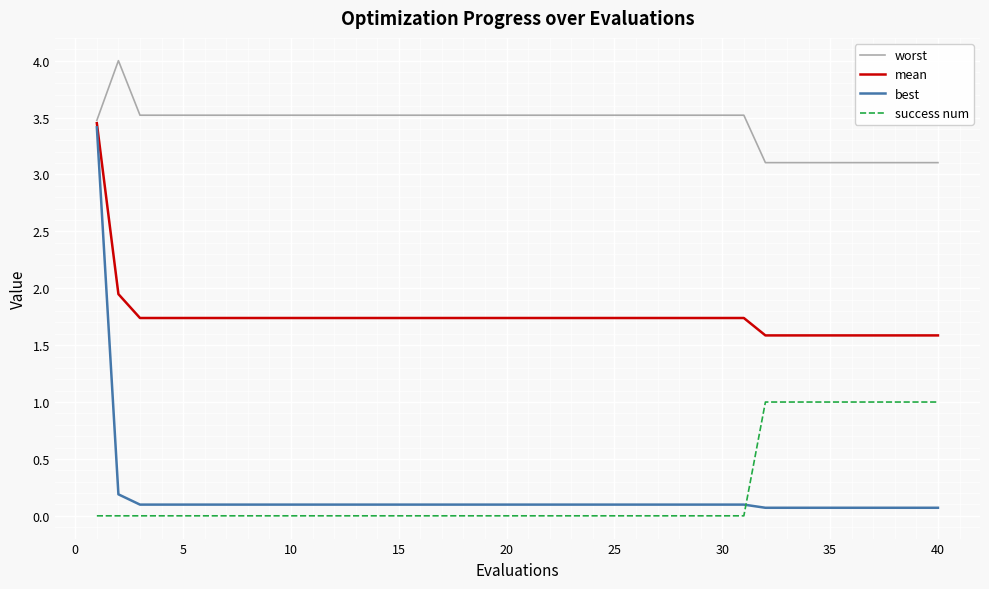

Rank the series by their maximum value, from lowest to highest.

success num, best, mean, worst